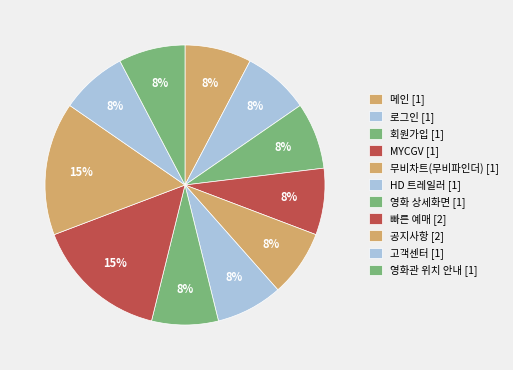

Is it true that 무비차트(무비파인더) is 14% of the pie?

False